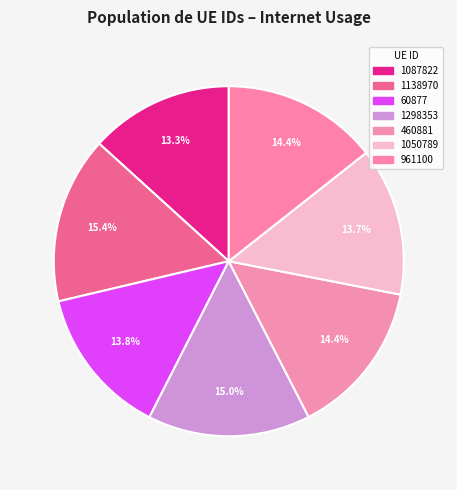

Count the number of slices in the pie.

7